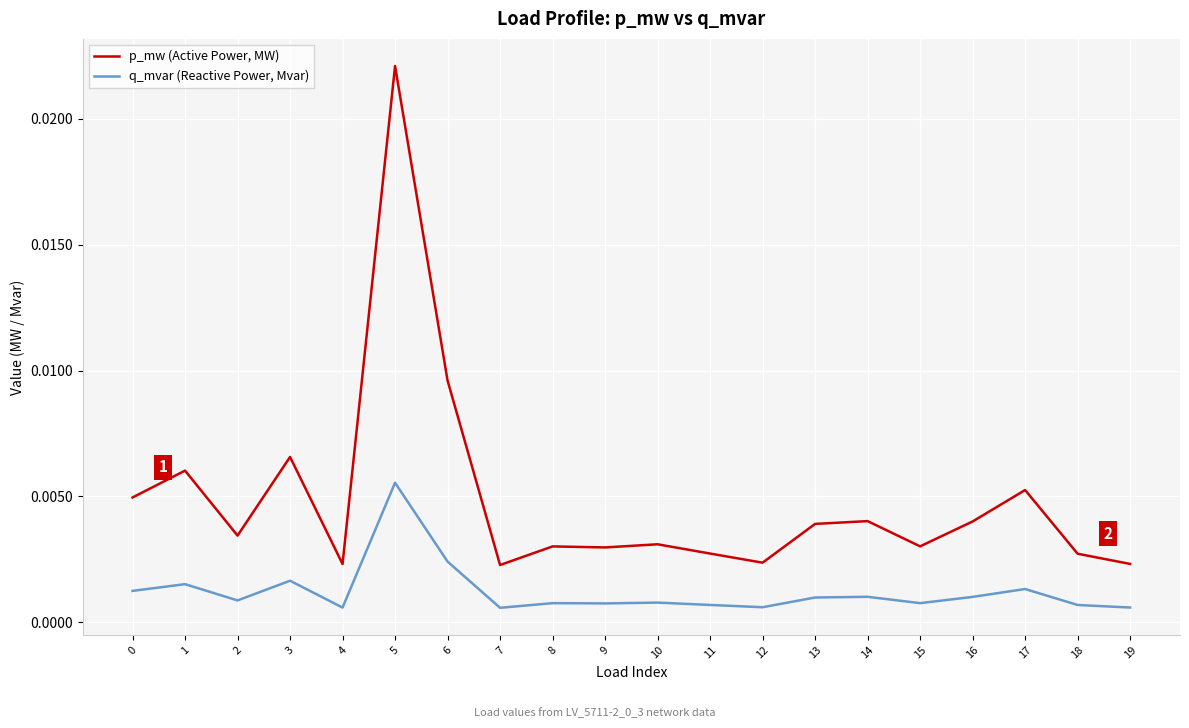

How many lines are shown in the chart?

2